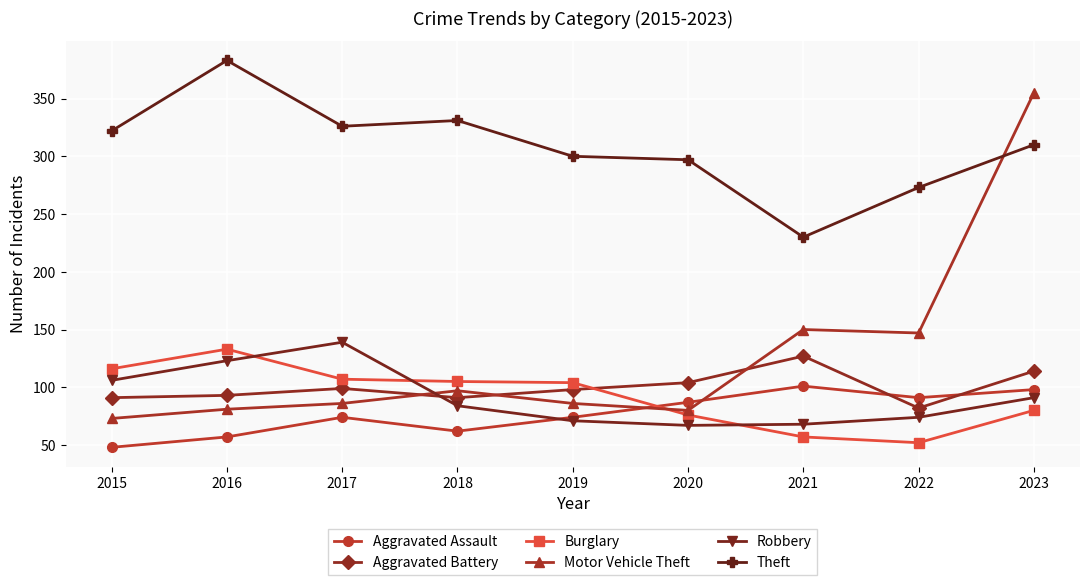

What is the difference between the Motor Vehicle Theft values at 2022 and 2017?

61